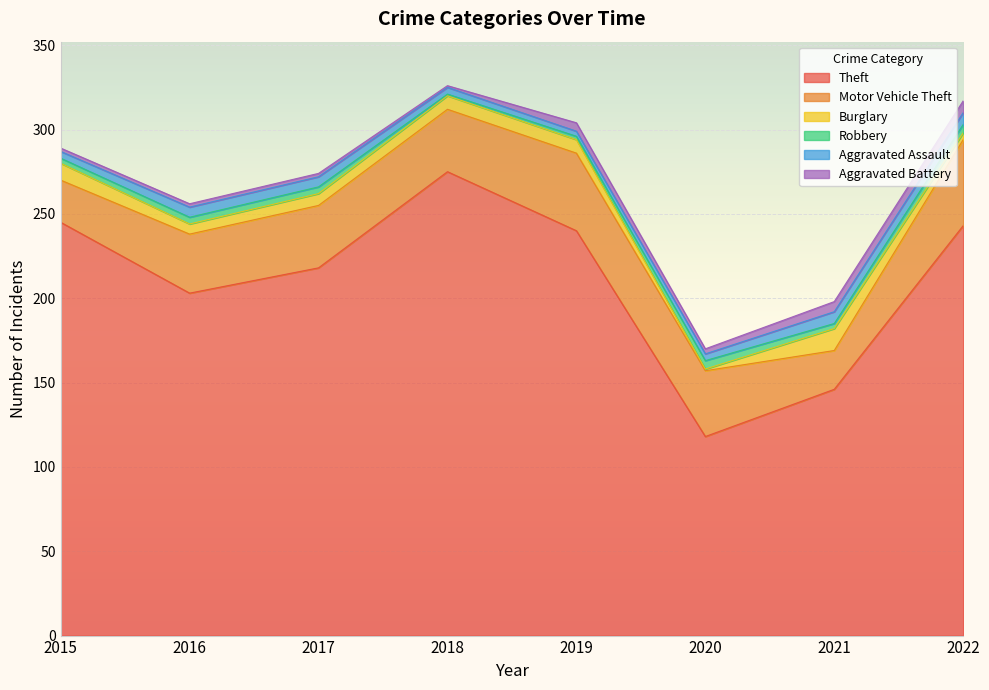

What are all the series names shown in the legend?

Theft, Motor Vehicle Theft, Burglary, Robbery, Aggravated Assault, Aggravated Battery